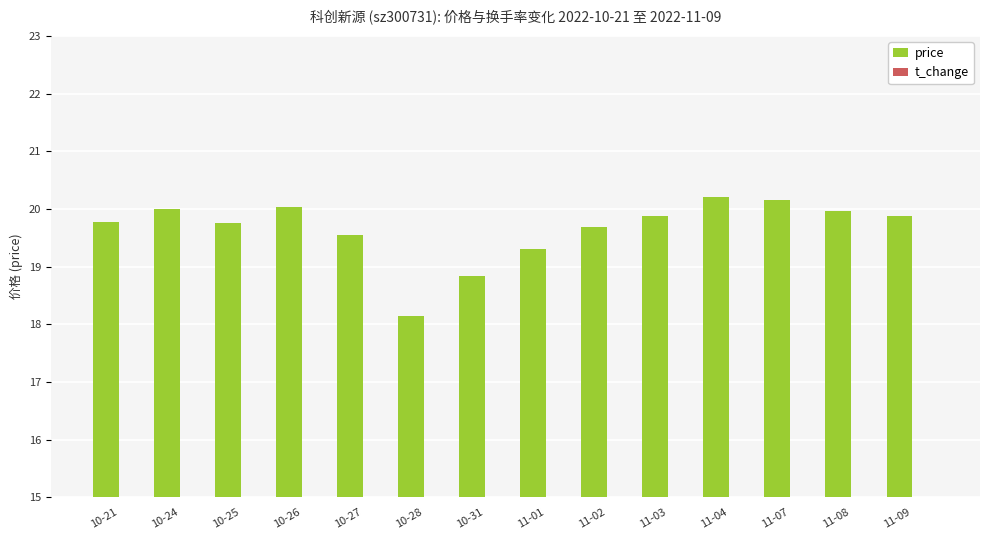

What position from the left is 11-03?

10